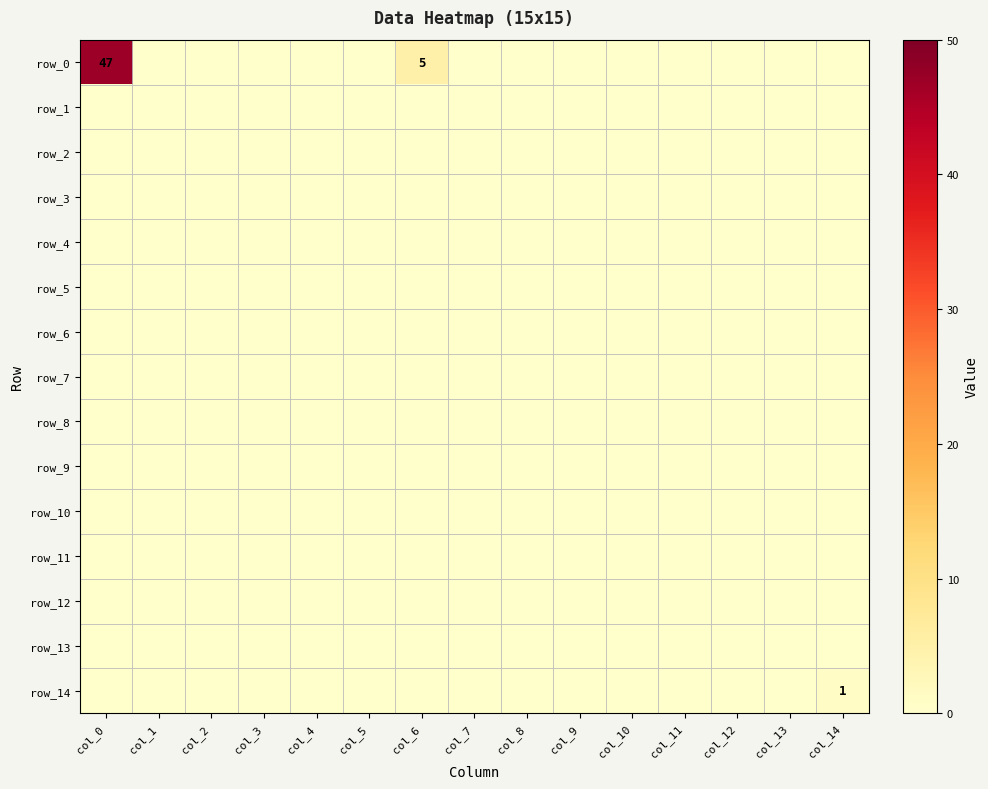

Where is row_5 nearest to the value 0?

col_0